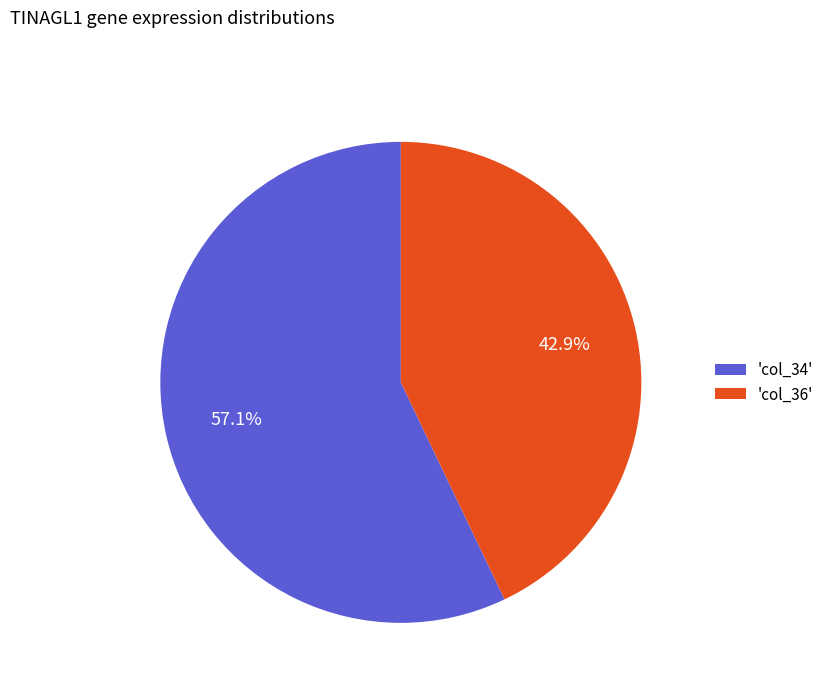

How many segments does this pie chart have?

2